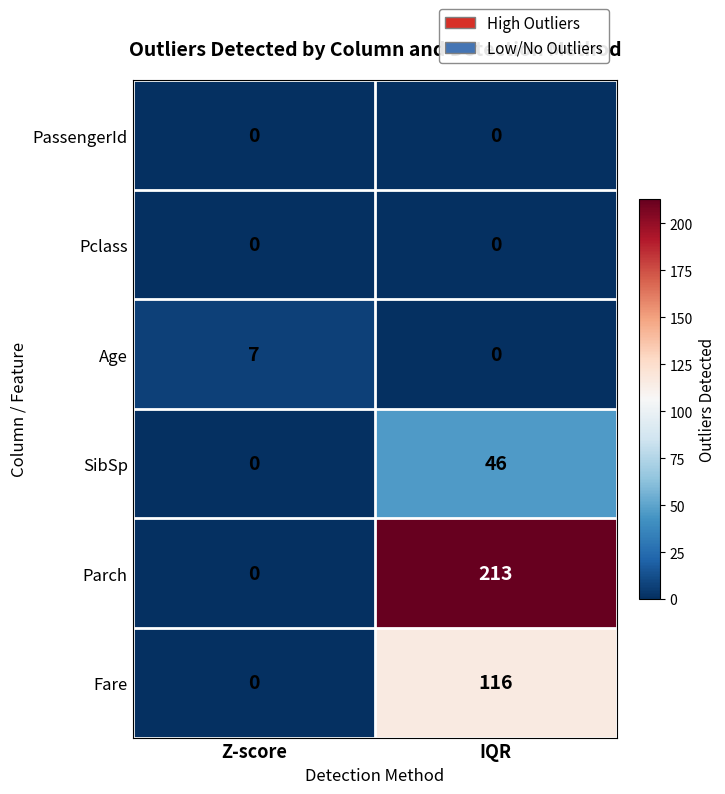

What is the greatest value displayed?

213